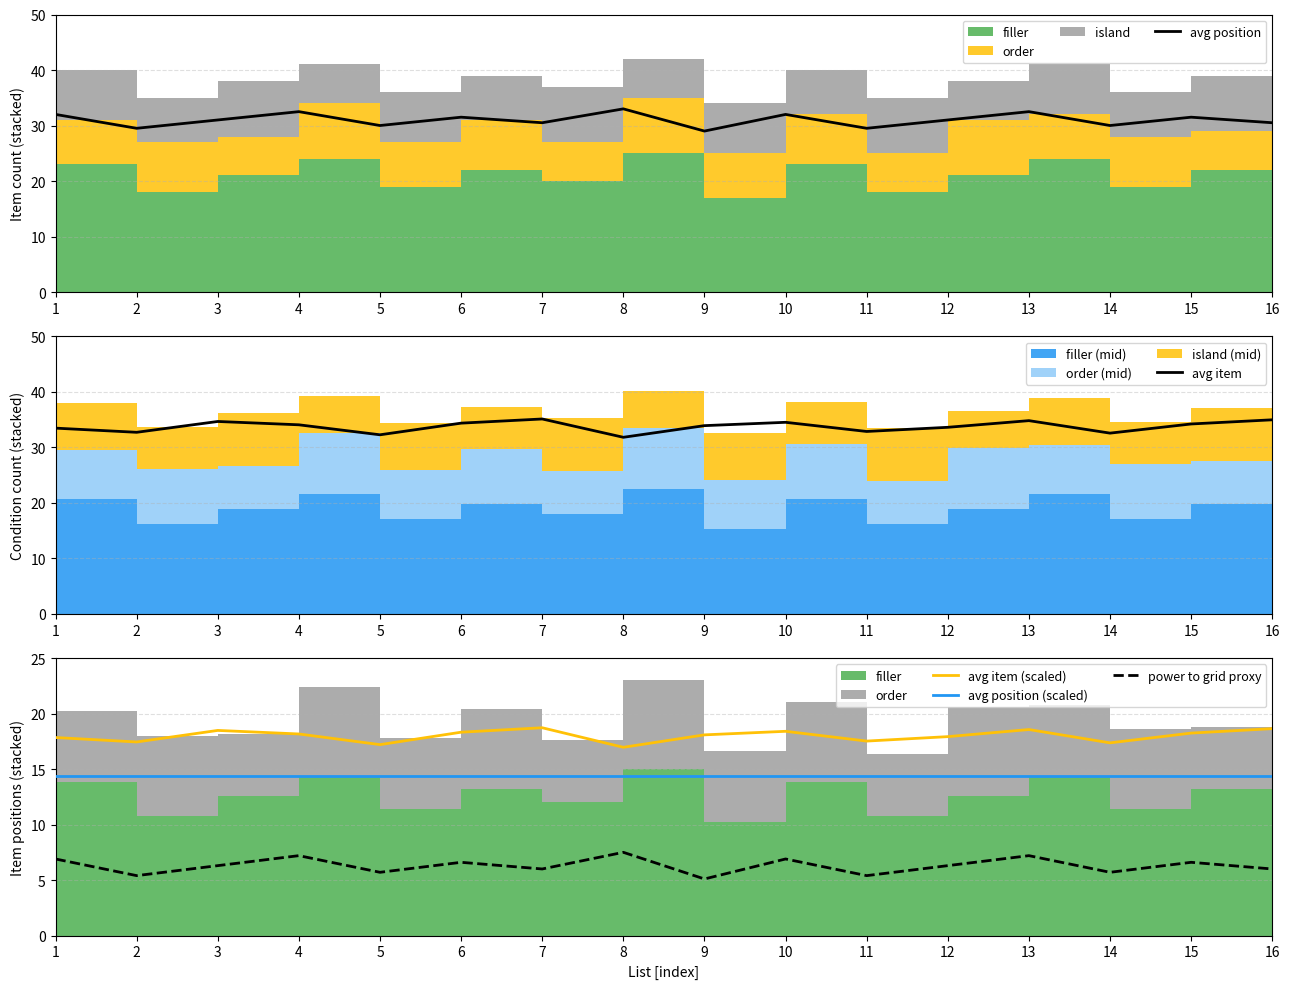

Reading left to right, list all the values displayed in this chart.

avg position: 1=32.0	2=29.5	3=31.0	4=32.5	5=30.0	6=31.5	7=30.5	8=33.0	9=29.0	10=32.0	11=29.5	12=31.0	13=32.5	14=30.0	15=31.5	16=30.5
avg item: 1=33.5	2=32.7	3=34.7	4=34.0	5=32.2	6=34.3	7=35.1	8=31.8	9=33.9	10=34.5	11=32.8	12=33.6	13=34.8	14=32.5	15=34.2	16=35.0
avg item (scaled): 1=17.8	2=17.4	3=18.5	4=18.2	5=17.2	6=18.3	7=18.7	8=17.0	9=18.1	10=18.4	11=17.5	12=17.9	13=18.6	14=17.4	15=18.2	16=18.6
avg position (scaled): 1=14.3	2=14.3	3=14.3	4=14.3	5=14.3	6=14.3	7=14.3	8=14.3	9=14.3	10=14.3	11=14.3	12=14.3	13=14.3	14=14.3	15=14.3	16=14.3
power to grid proxy: 1=6.9	2=5.4	3=6.3	4=7.2	5=5.7	6=6.6	7=6.0	8=7.5	9=5.1	10=6.9	11=5.4	12=6.3	13=7.2	14=5.7	15=6.6	16=6.0